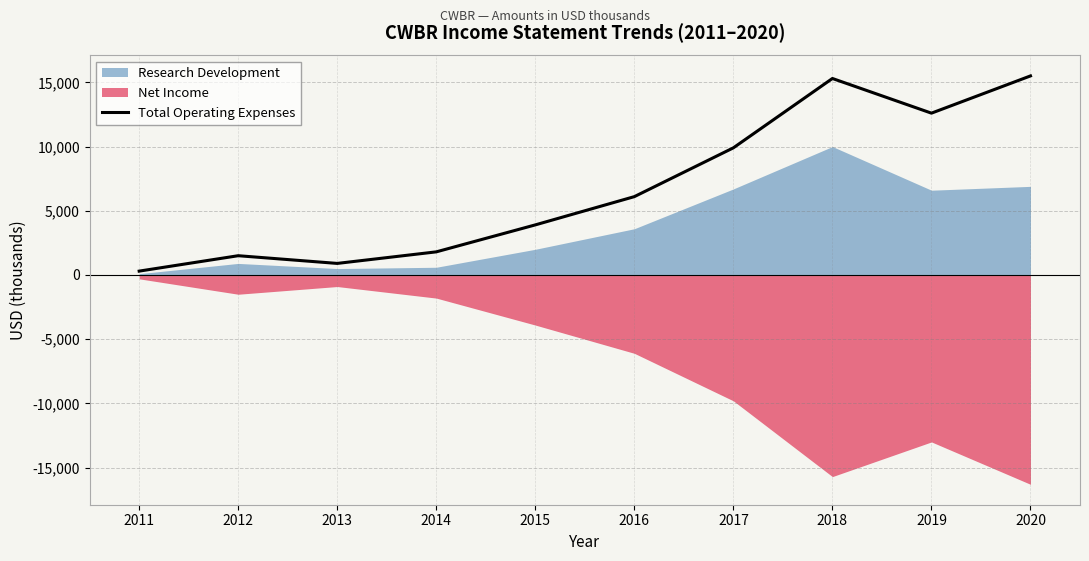

At which category does the chart reach its minimum across all series?

2011